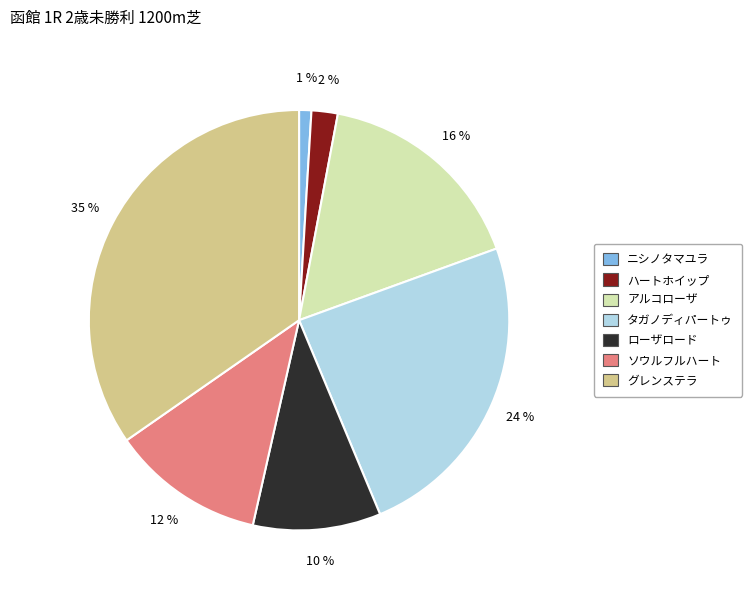

How many slices are in this pie chart?

7